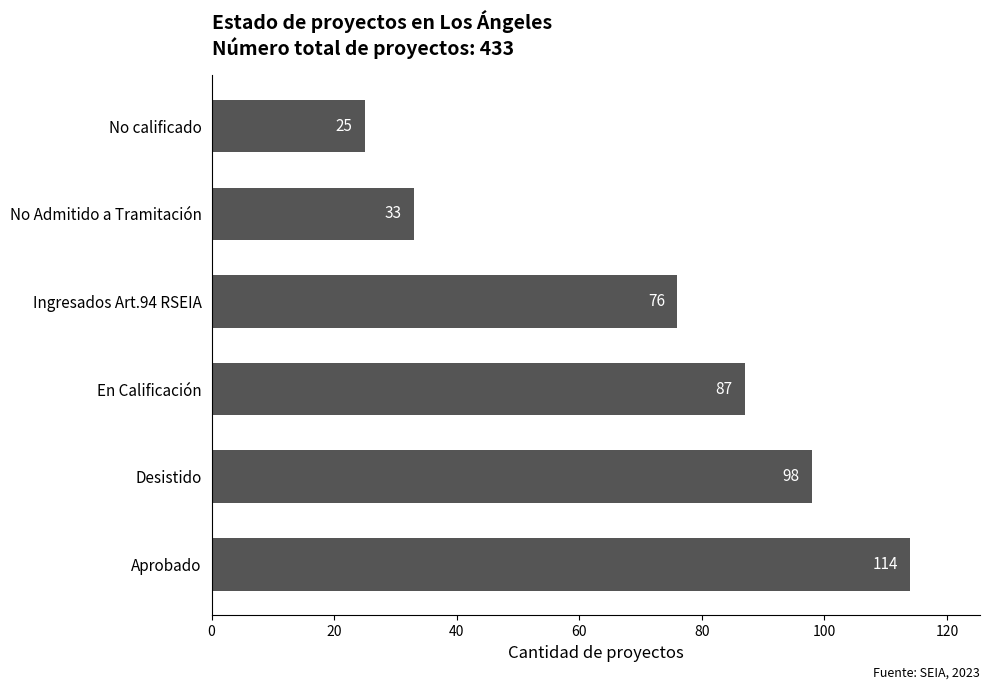

How many categories are shown in the chart?

6